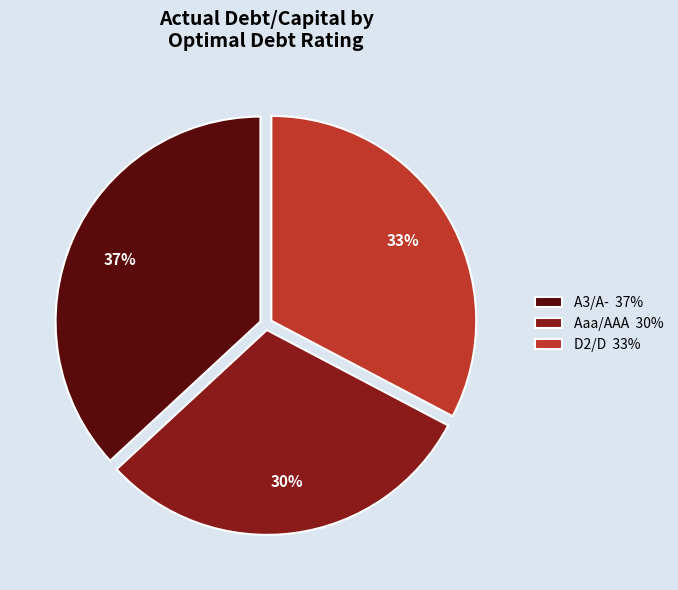

What is the ratio of the value at D2/D 33% to the value at Aaa/AAA 30%?

1.1